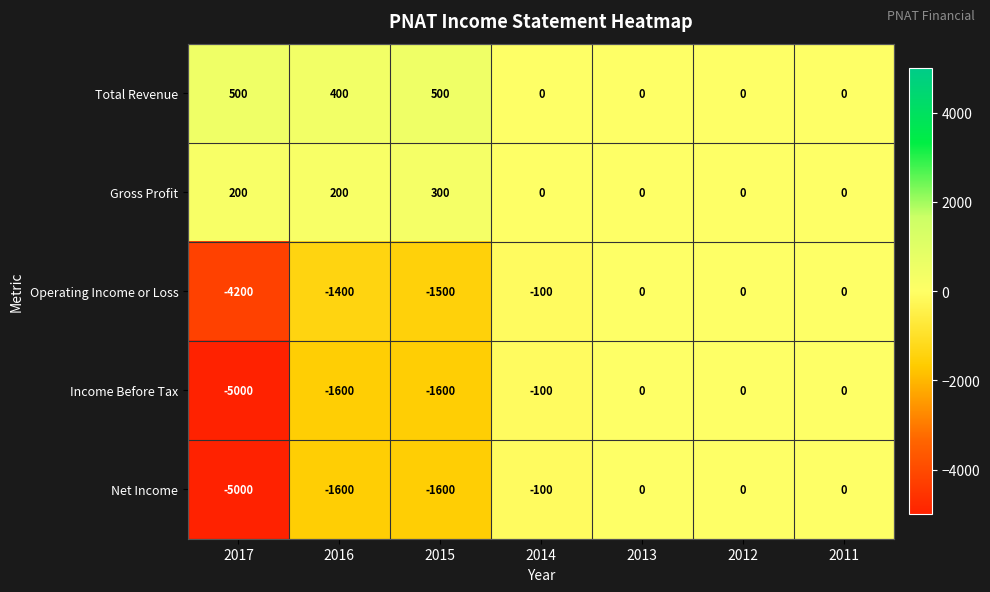

What is the total value across all series at 2016?

-4000